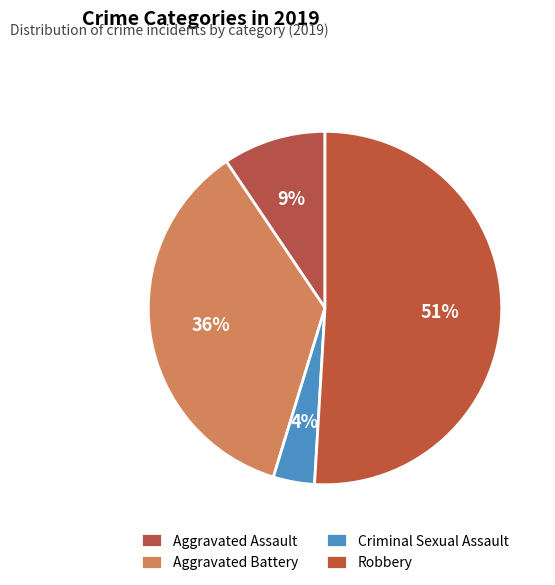

Rank the categories by value from lowest to highest.

Criminal Sexual Assault, Aggravated Assault, Aggravated Battery, Robbery